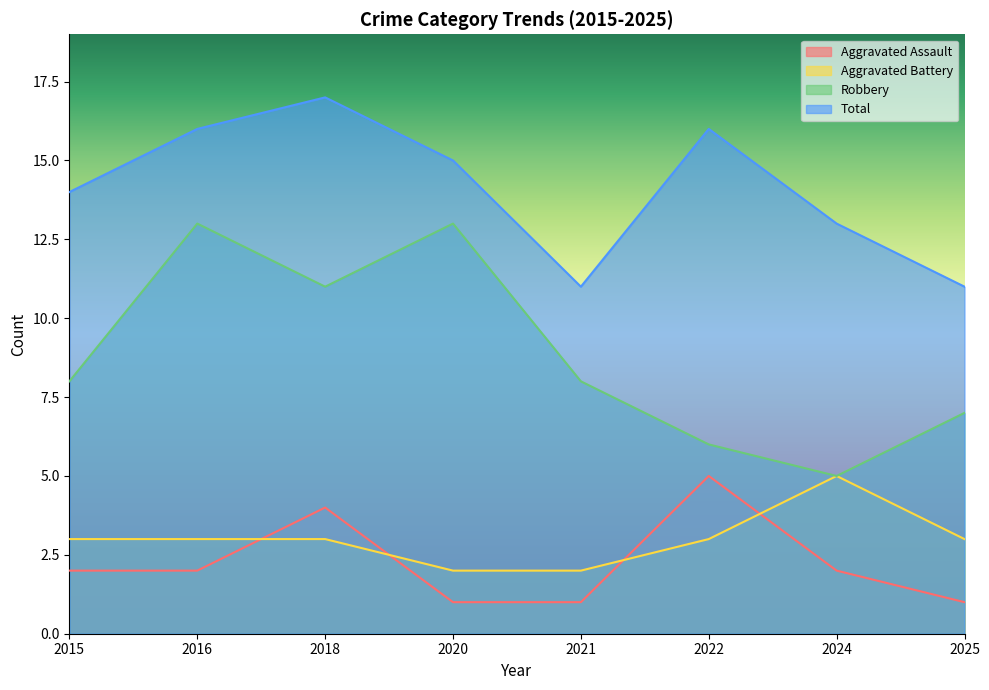

Rank the categories by Total value from highest to lowest.

2018, 2016, 2022, 2020, 2015, 2024, 2021, 2025